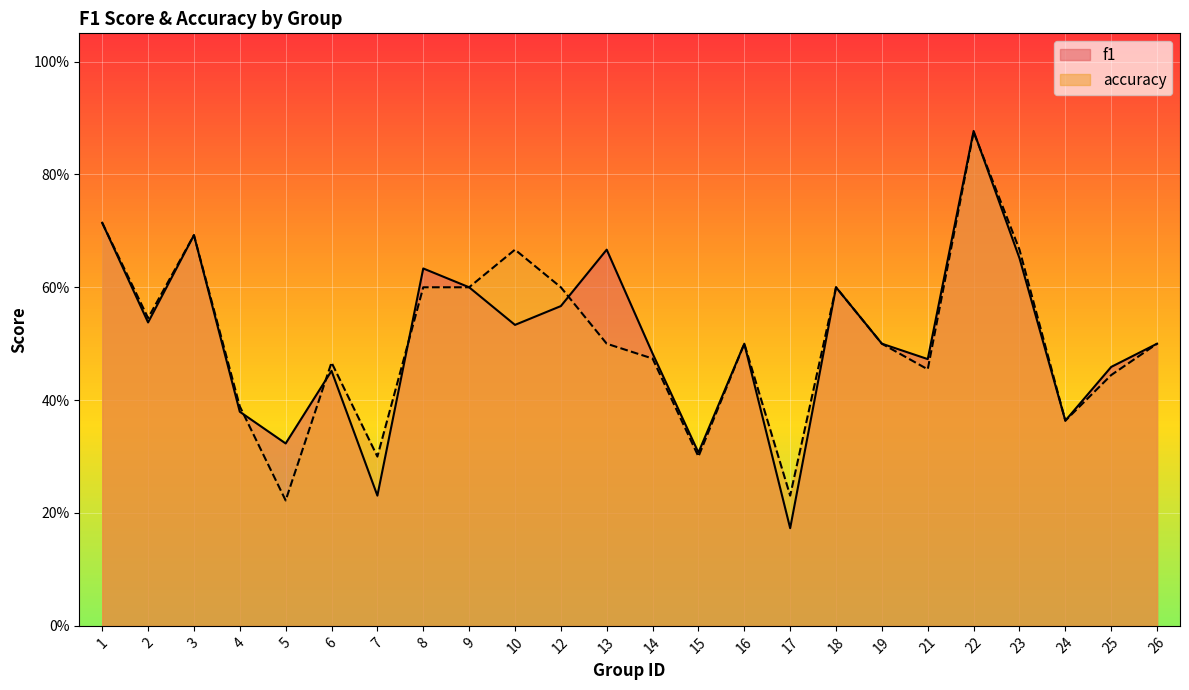

Reading left to right, transcribe all the data shown in this chart.

f1: 0.7	0.5	0.7	0.4	0.3	0.5	0.2	0.6	0.6	0.5	0.6	0.7	0.5	0.3	0.5	0.2	0.6	0.5	0.5	0.9	0.7	0.4	0.5	0.5
accuracy: 0.7	0.5	0.7	0.4	0.2	0.5	0.3	0.6	0.6	0.7	0.6	0.5	0.5	0.3	0.5	0.2	0.6	0.5	0.5	0.9	0.7	0.4	0.4	0.5